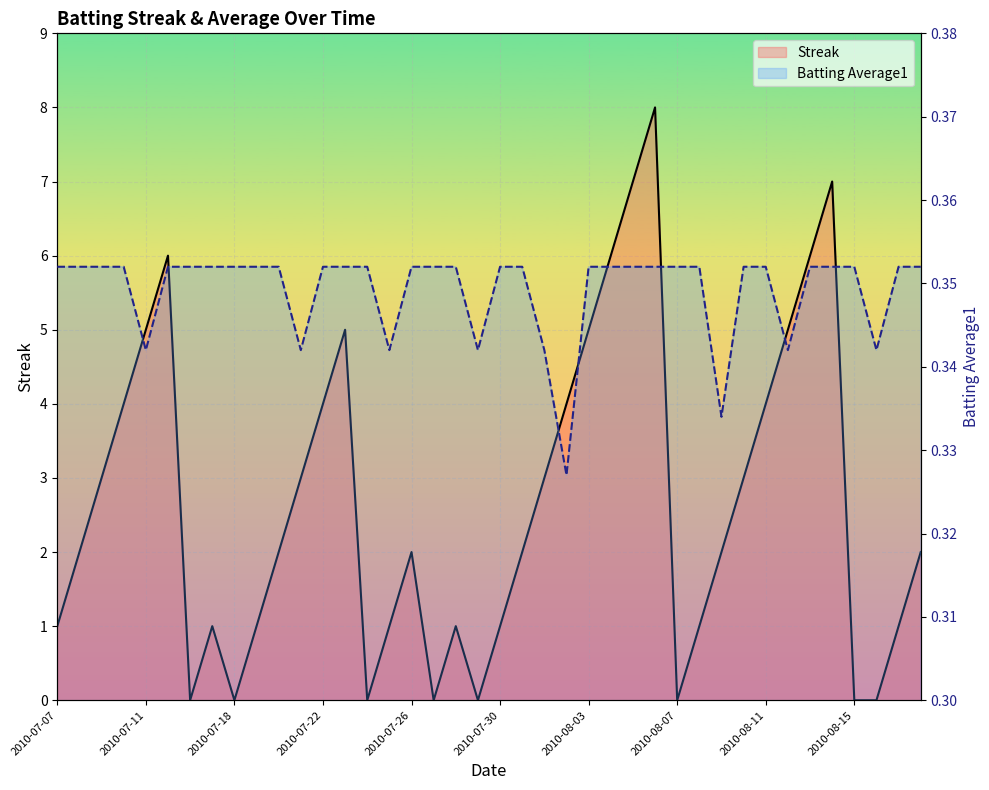

Reading right to left, what are all the values shown in this chart?

Streak: 2.0	1.0	0.0	0.0	7.0	6.0	5.0	4.0	3.0	2.0	1.0	0.0	8.0	7.0	6.0	5.0	4.0	3.0	2.0	1.0	0.0	1.0	0.0	2.0	1.0	0.0	5.0	4.0	3.0	2.0	1.0	0.0	1.0	0.0	6.0	5.0	4.0	3.0	2.0	1.0
Batting Average1: 0.4	0.4	0.3	0.4	0.4	0.4	0.3	0.4	0.4	0.3	0.4	0.4	0.4	0.4	0.4	0.4	0.3	0.3	0.4	0.4	0.3	0.4	0.4	0.4	0.3	0.4	0.4	0.4	0.3	0.4	0.4	0.4	0.4	0.4	0.4	0.3	0.4	0.4	0.4	0.4